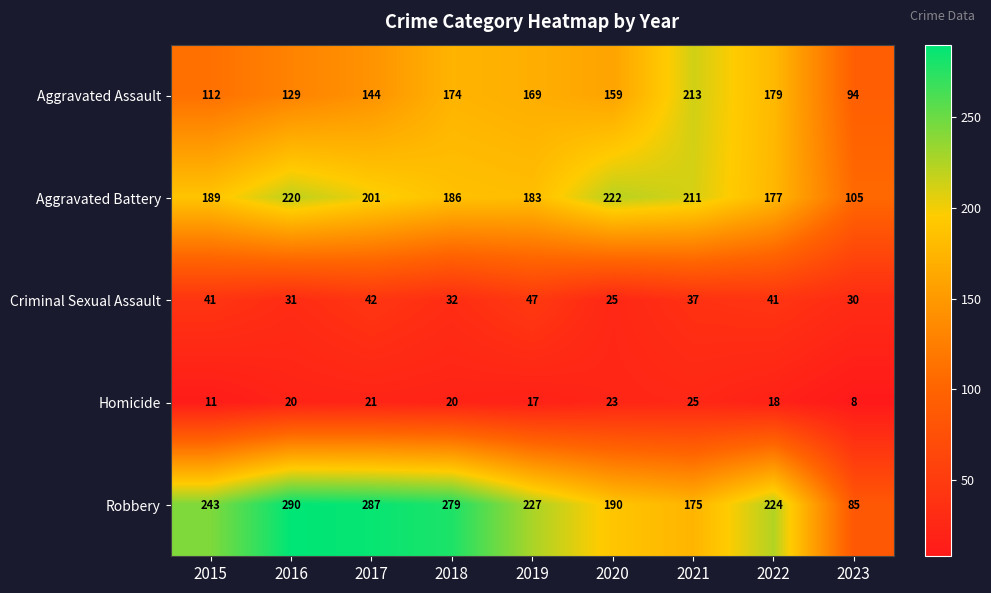

At which category is the sum across all series the highest?

2017